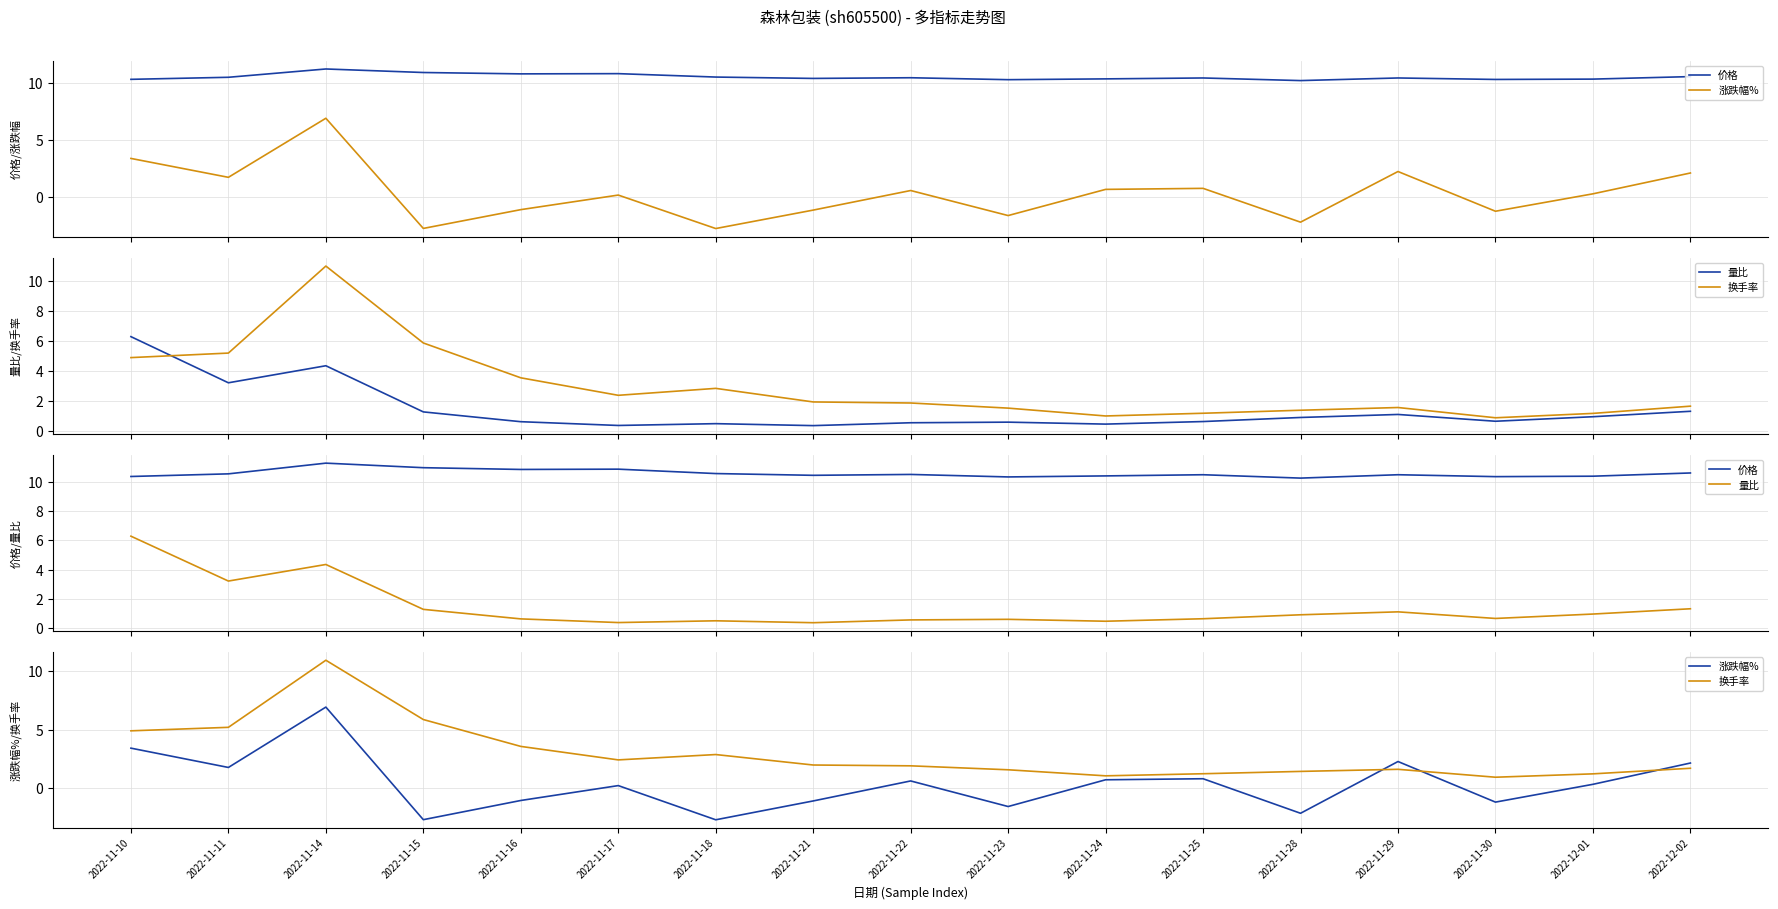

Is this an area chart (filled region under the line)?

No